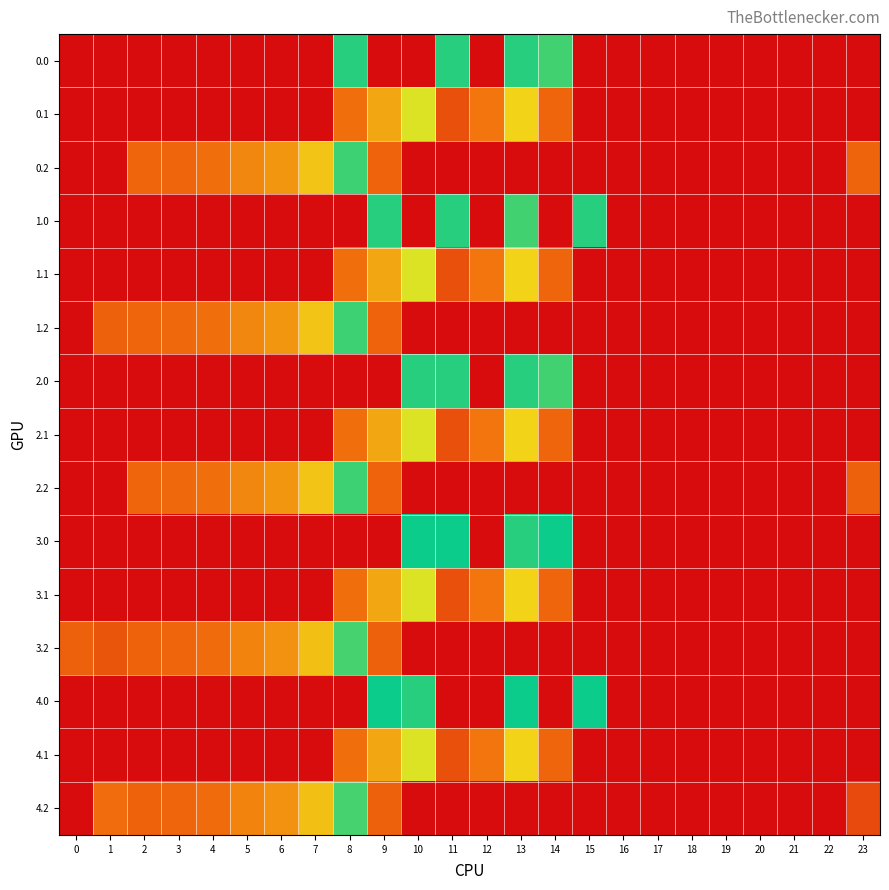

Which has a higher value, 10 or 20?

10